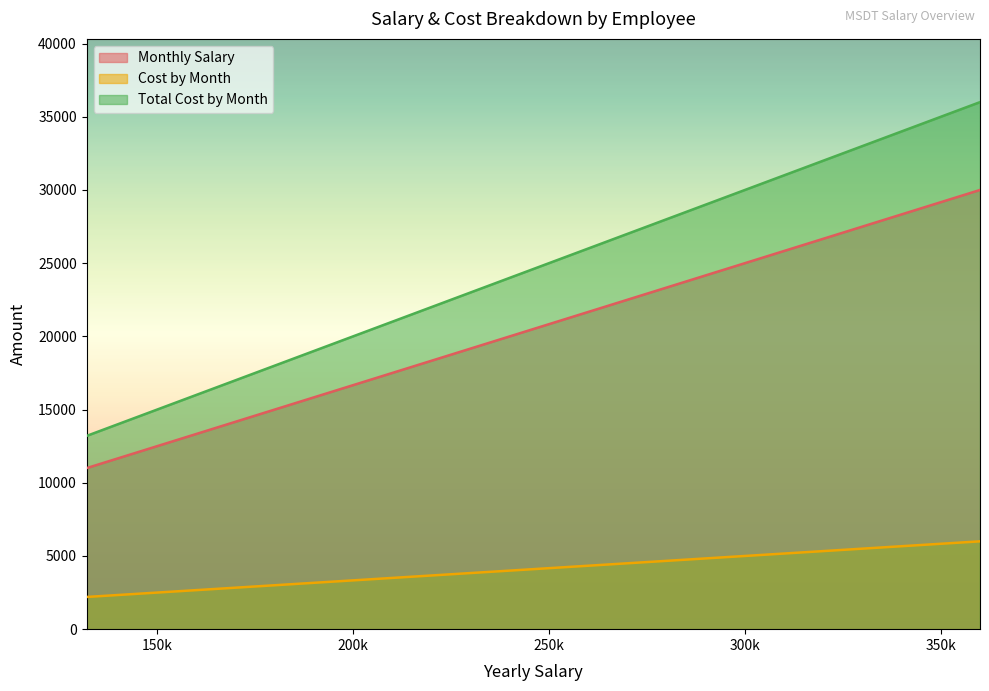

What is the total value across all series at 10?

48000